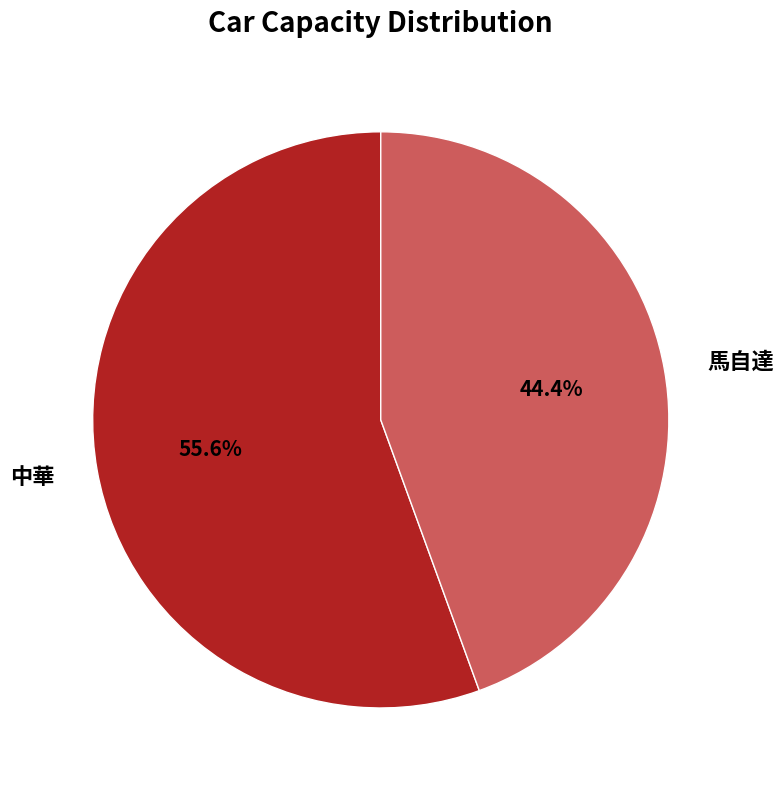

Count the number of slices in the pie.

2